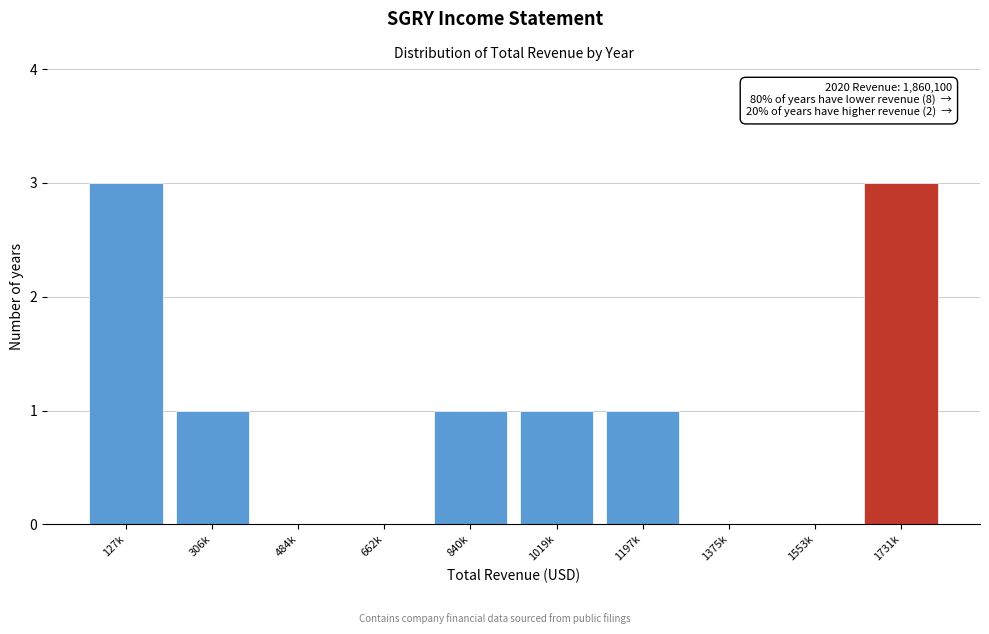

Reading left to right, what are all the values shown in this chart?

127k=3	306k=1	484k=0	662k=0	840k=1	1019k=1	1197k=1	1375k=0	1553k=0	1731k=3